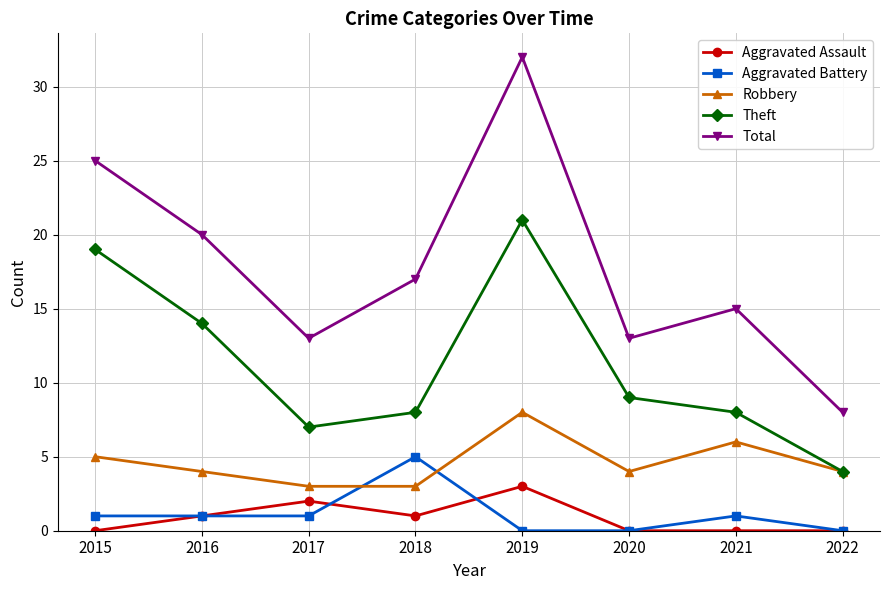

What is the minimum value for Theft?

4